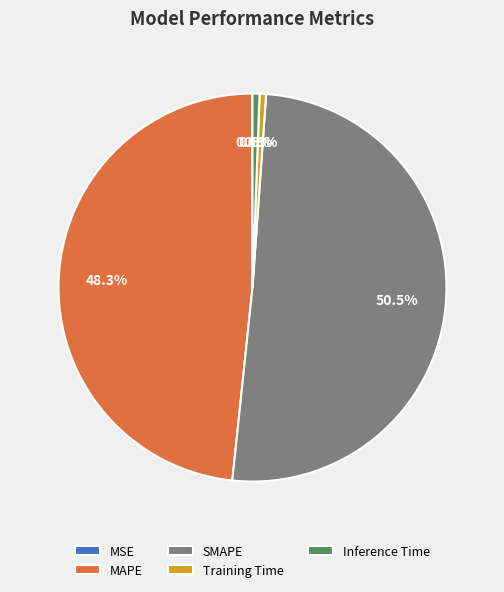

Is it true that SMAPE is 57% of the pie?

False